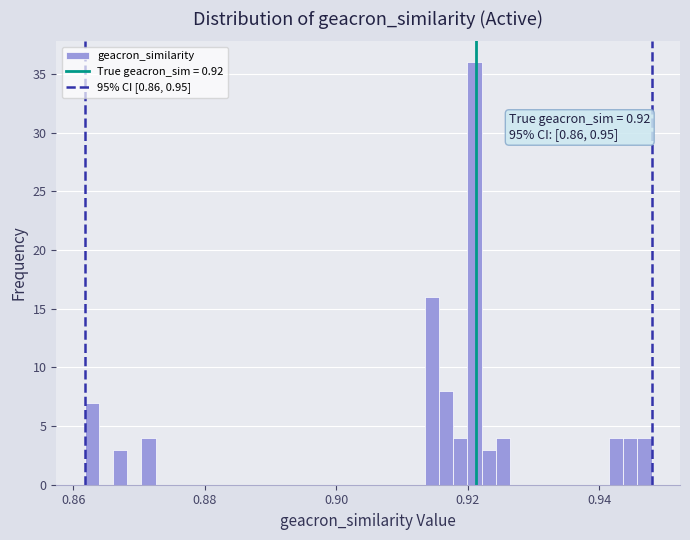

Around what value on the x-axis is the tallest bar? Give the approximate position of its centre, as read against the axis.

0.922